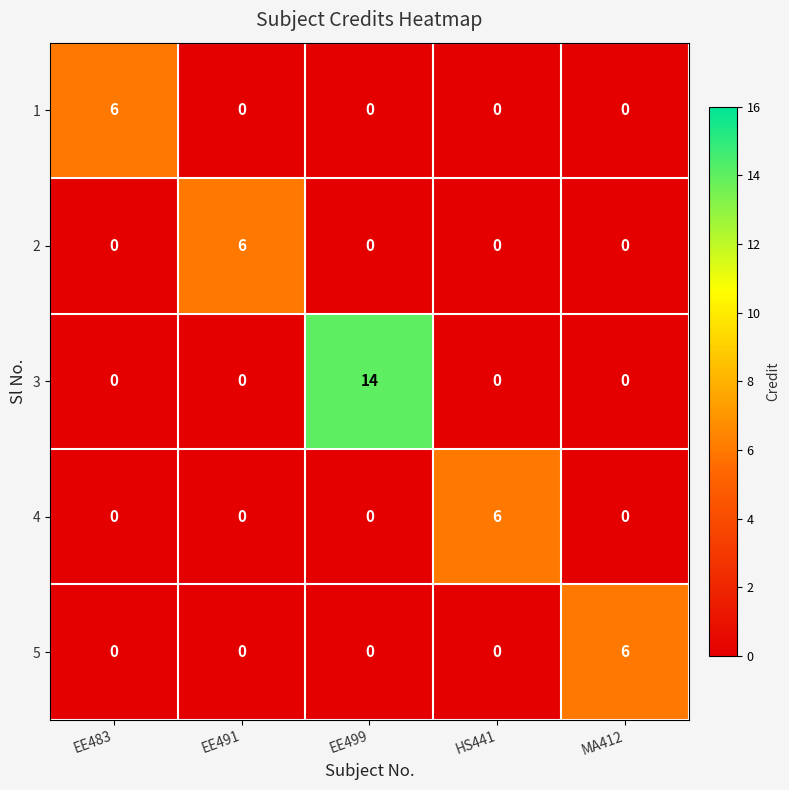

Which series has the largest total across all categories?

3